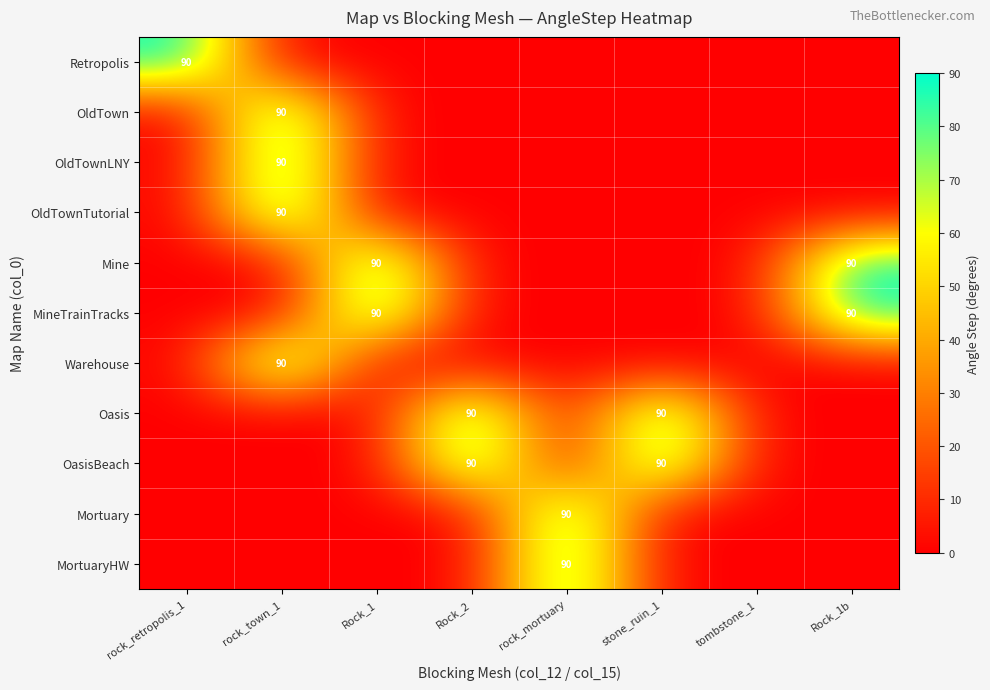

What is the spread (max minus min) of values at rock_mortuary?

90